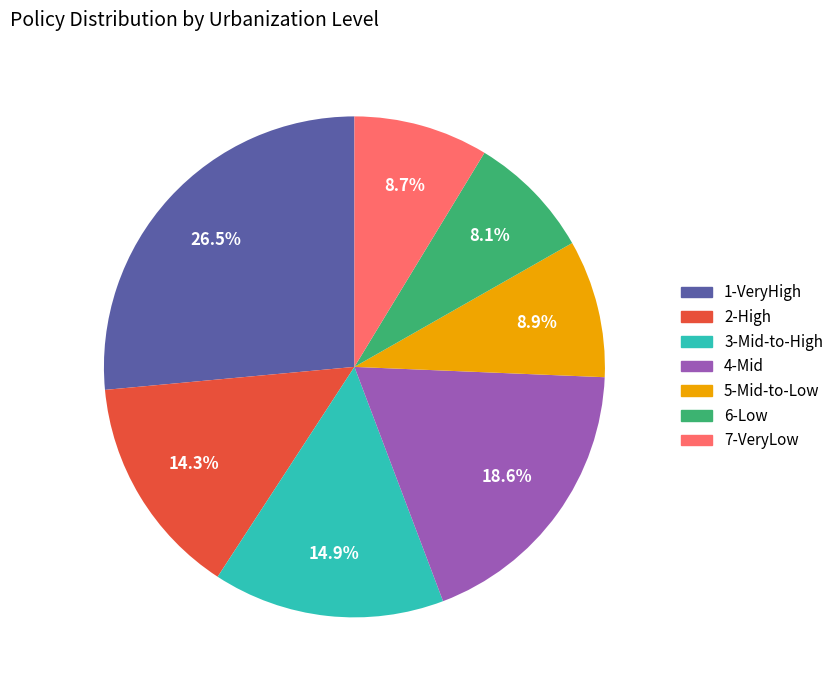

Is it true that 3-Mid-to-High is 15% of the pie?

True